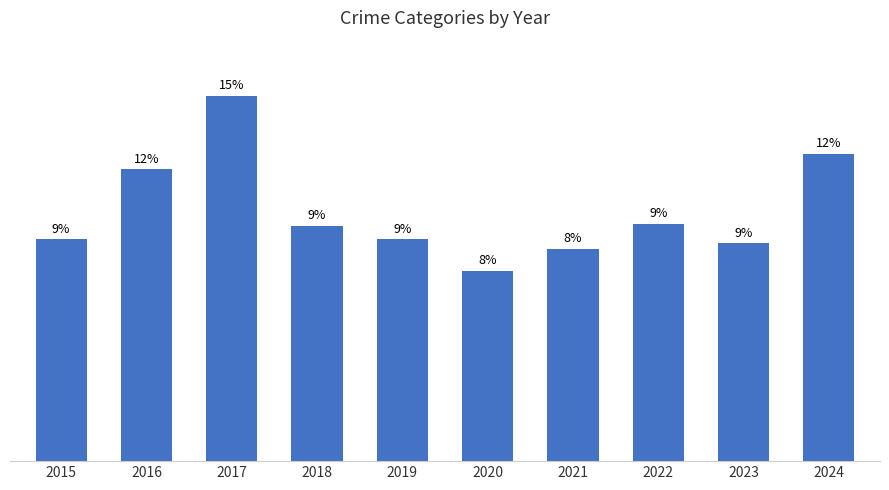

What is the change in value from 2019 to 2024?

+44